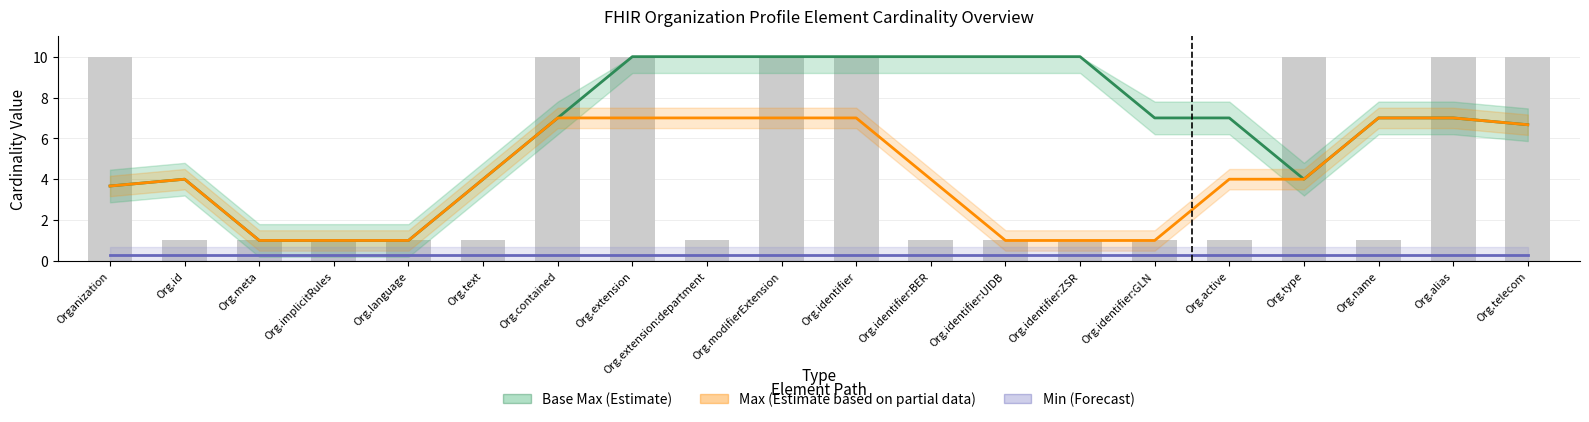

What is the spread (max minus min) of values at Org.text?

3.7